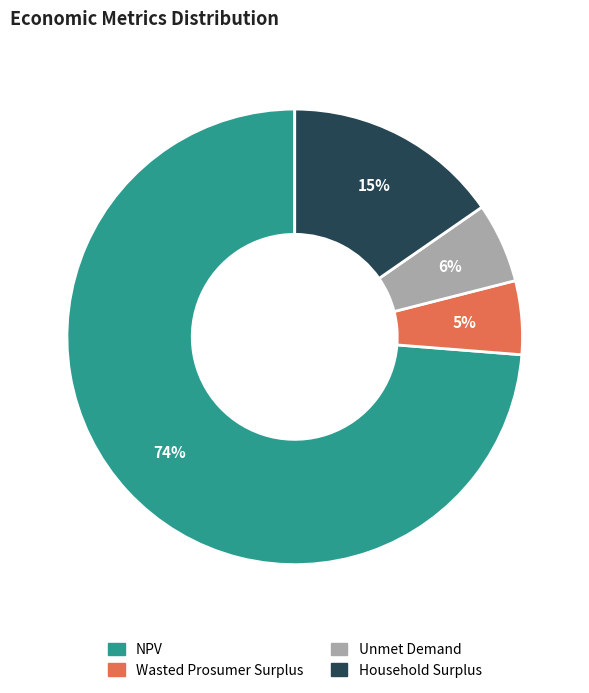

Does NPV account for over 50% of the chart?

Yes